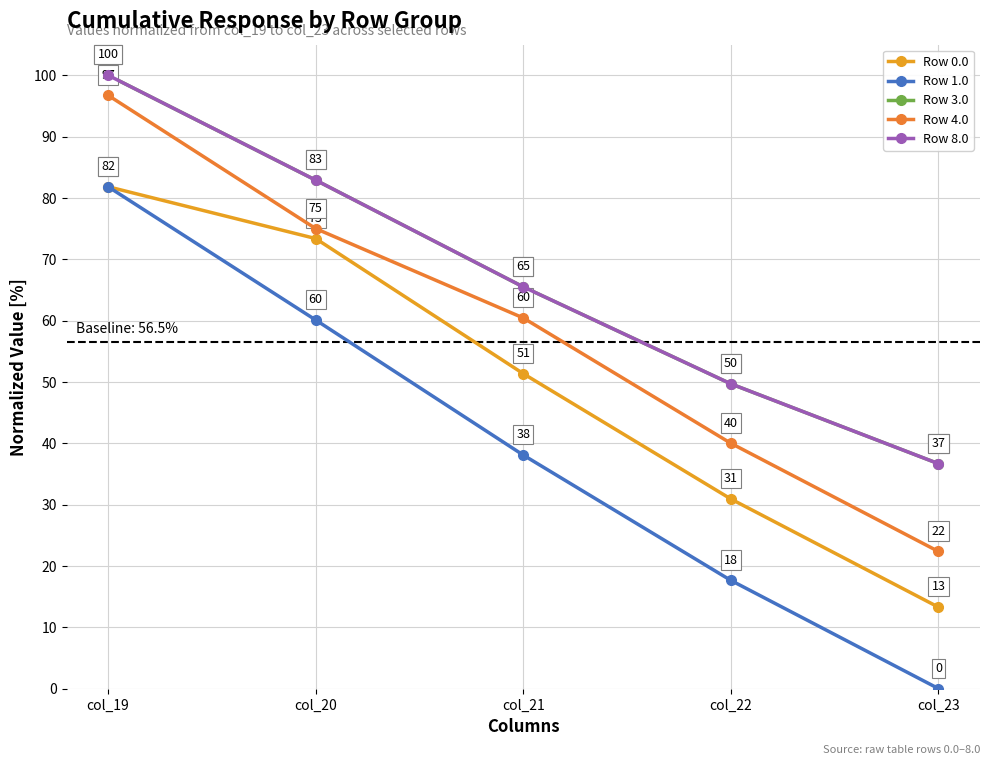

Read the Row 3.0 value at col_19.

100.0